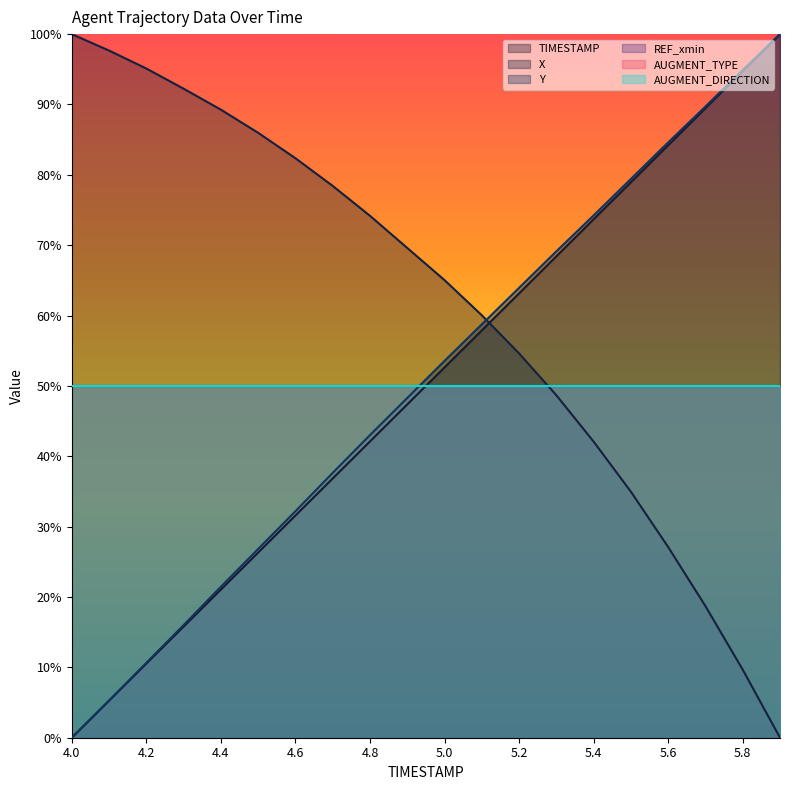

Is it true that Y equals 0.2 at 4.4?

True